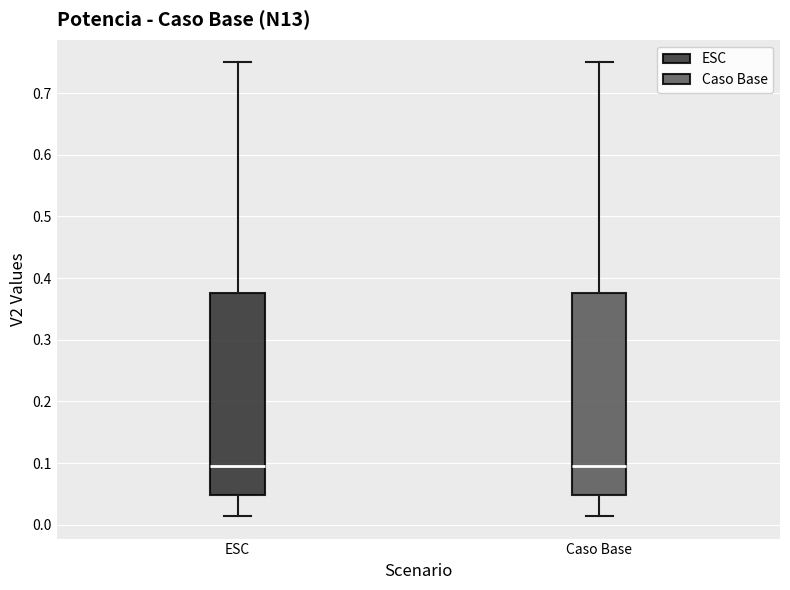

Reading left to right, read every box against the y-axis: the position of its median line, the range the box covers, and the ends of its whiskers. The values are not printed on the chart, so give them approximately, as read against the axis.

ESC: median 0.10, box 0.05 to 0.38, whiskers 0.01 to 0.75
Caso Base: median 0.10, box 0.05 to 0.38, whiskers 0.01 to 0.75